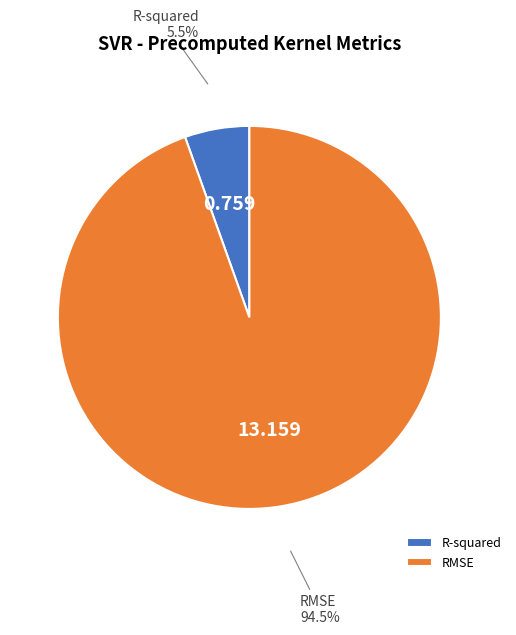

To the nearest percent, what is the average slice percentage?

50%